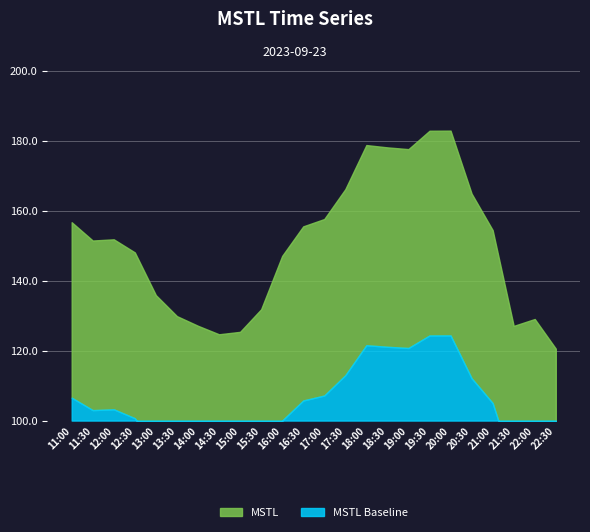

Reading right to left, extract all data points from this chart.

22:30=120.6	22:00=129.0	21:30=127.1	21:00=154.4	20:30=164.9	20:00=182.9	19:30=182.8	19:00=177.6	18:30=178.1	18:00=178.7	17:30=166.1	17:00=157.6	16:30=155.5	16:00=147.1	15:30=131.8	15:00=125.4	14:30=124.7	14:00=127.1	13:30=129.9	13:00=135.9	12:30=148.1	12:00=151.8	11:30=151.5	11:00=156.7